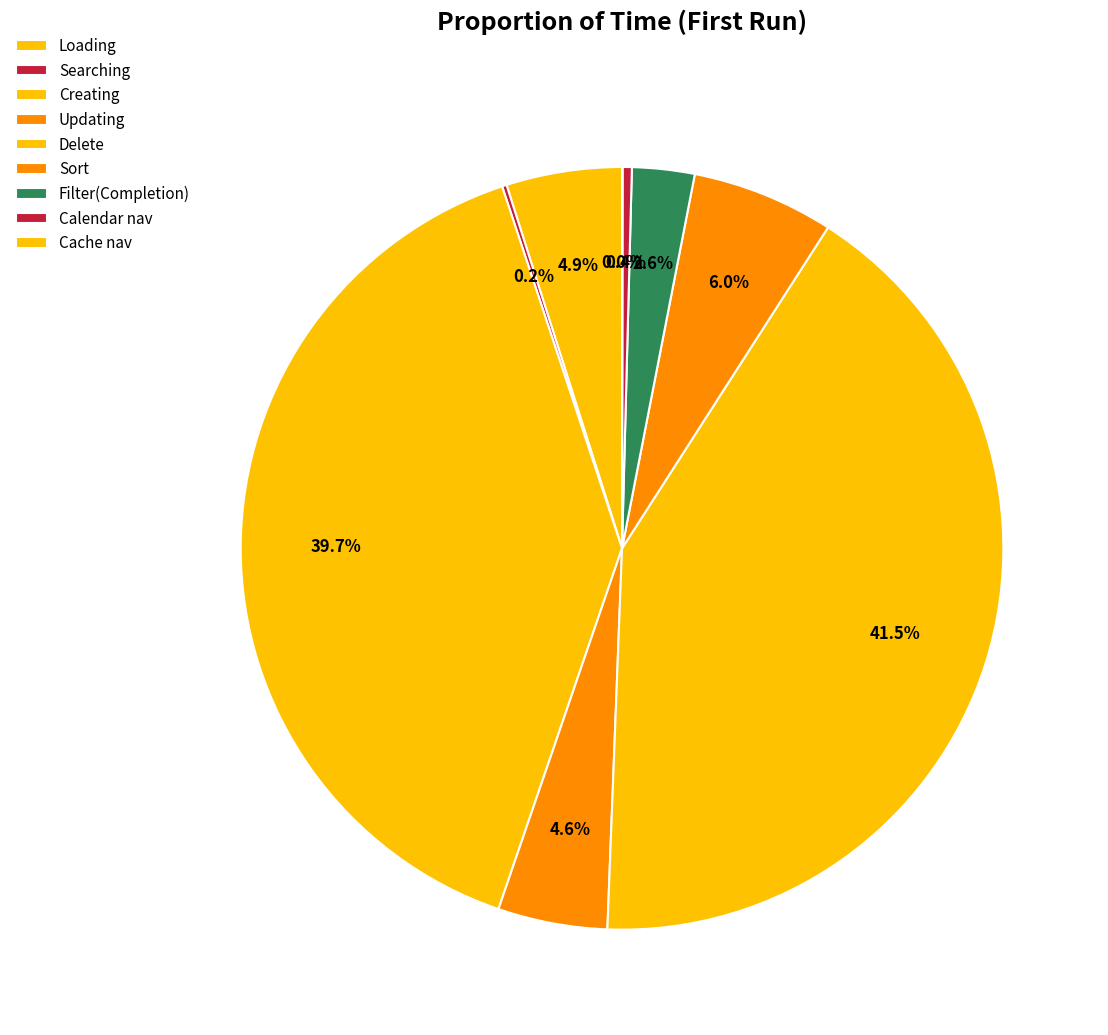

Which slice is the smallest?

Cache nav